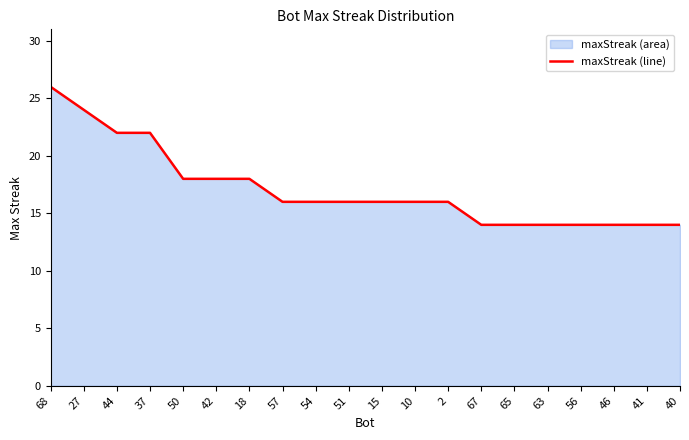

What is the difference between the values at 42 and 40?

4